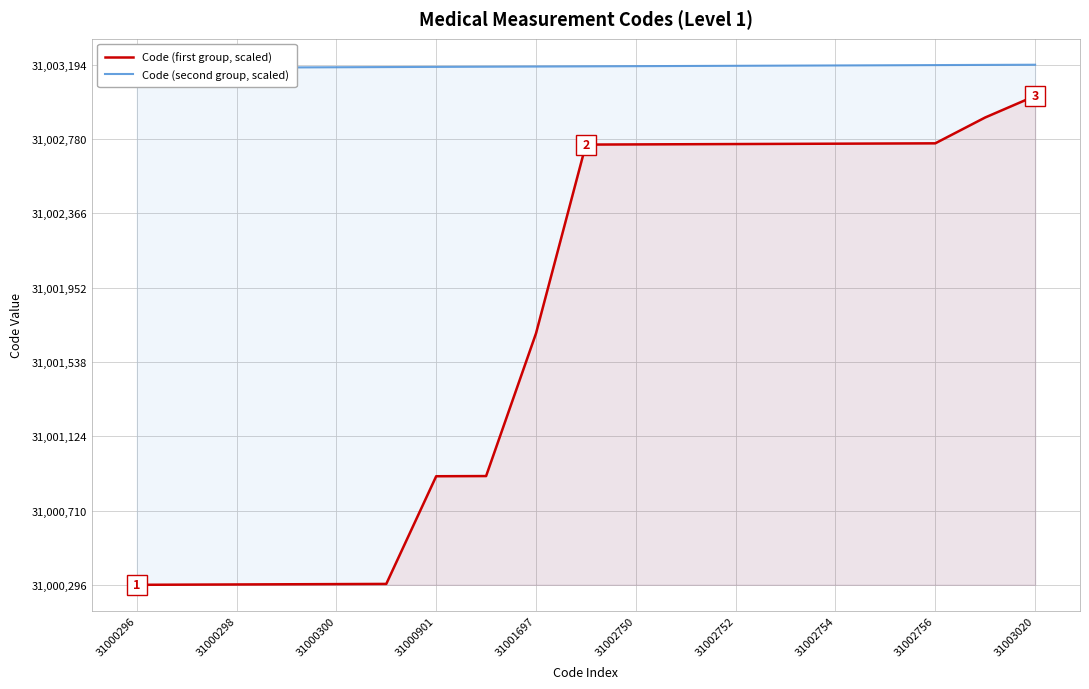

Where is Code (first group, scaled) nearest to the value 31001658?

31001697